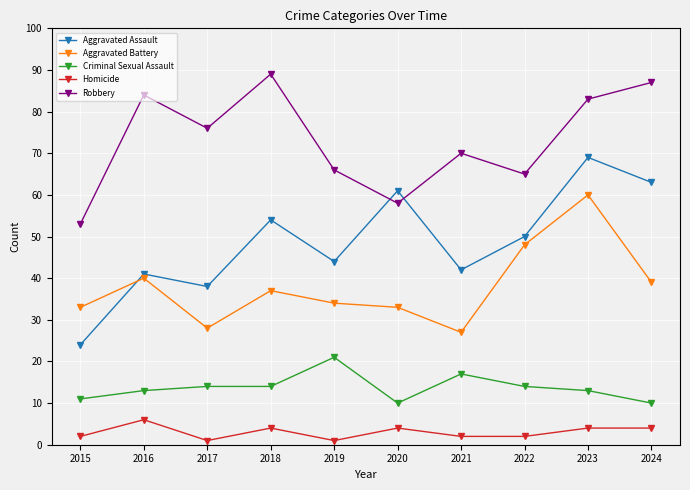

True or false: Robbery and Criminal Sexual Assault cross at least once.

False